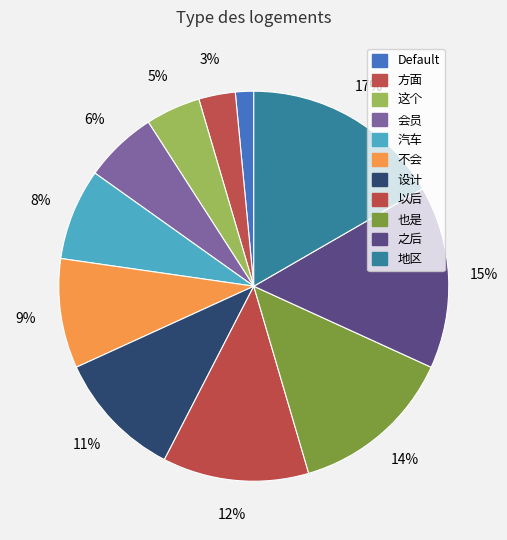

How much of the chart is everything except 地区?

83.3%